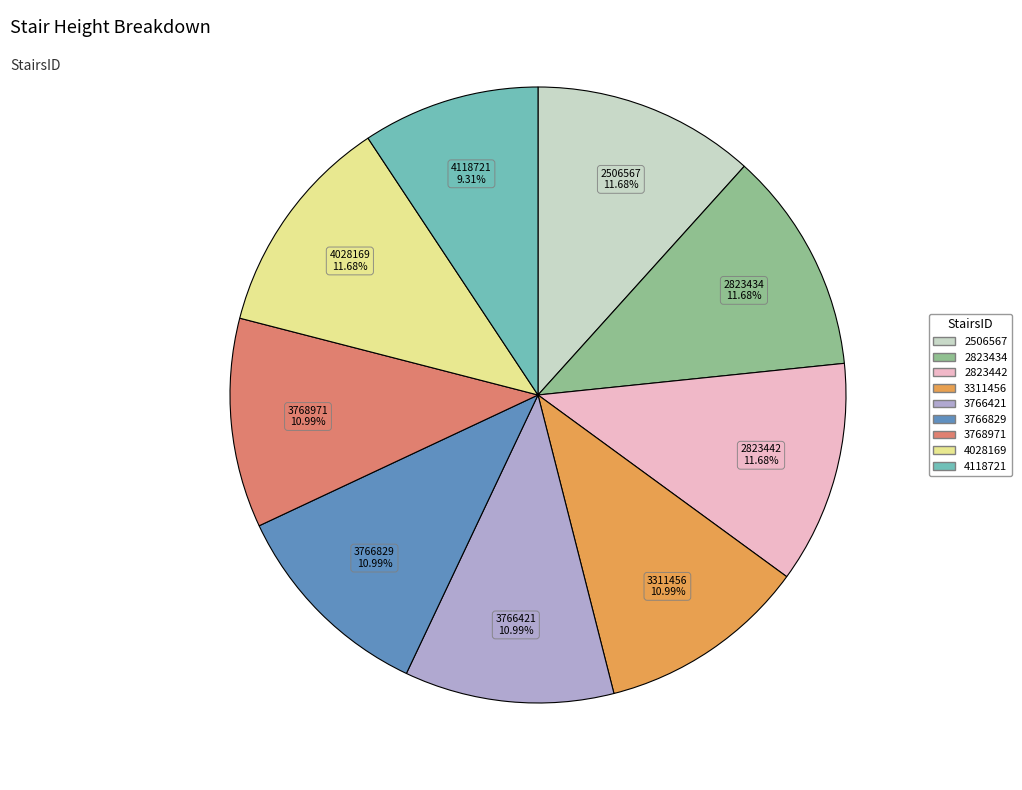

Which category has the smallest portion of the pie?

4118721